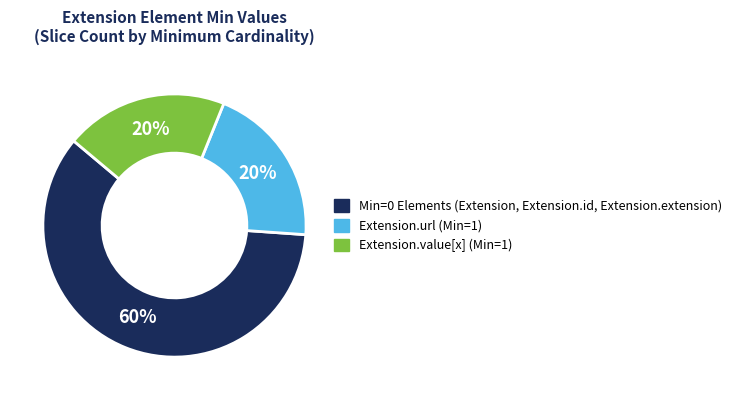

Does any single category account for the majority?

Yes